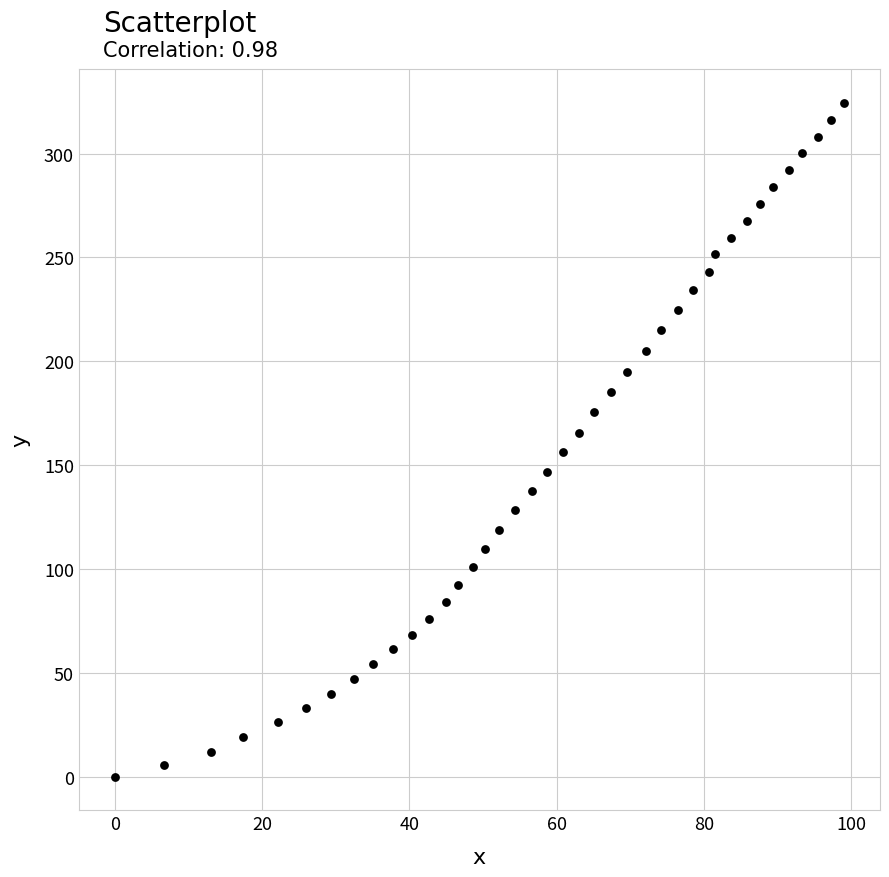

What is the range of X values (max minus min)?

99.0